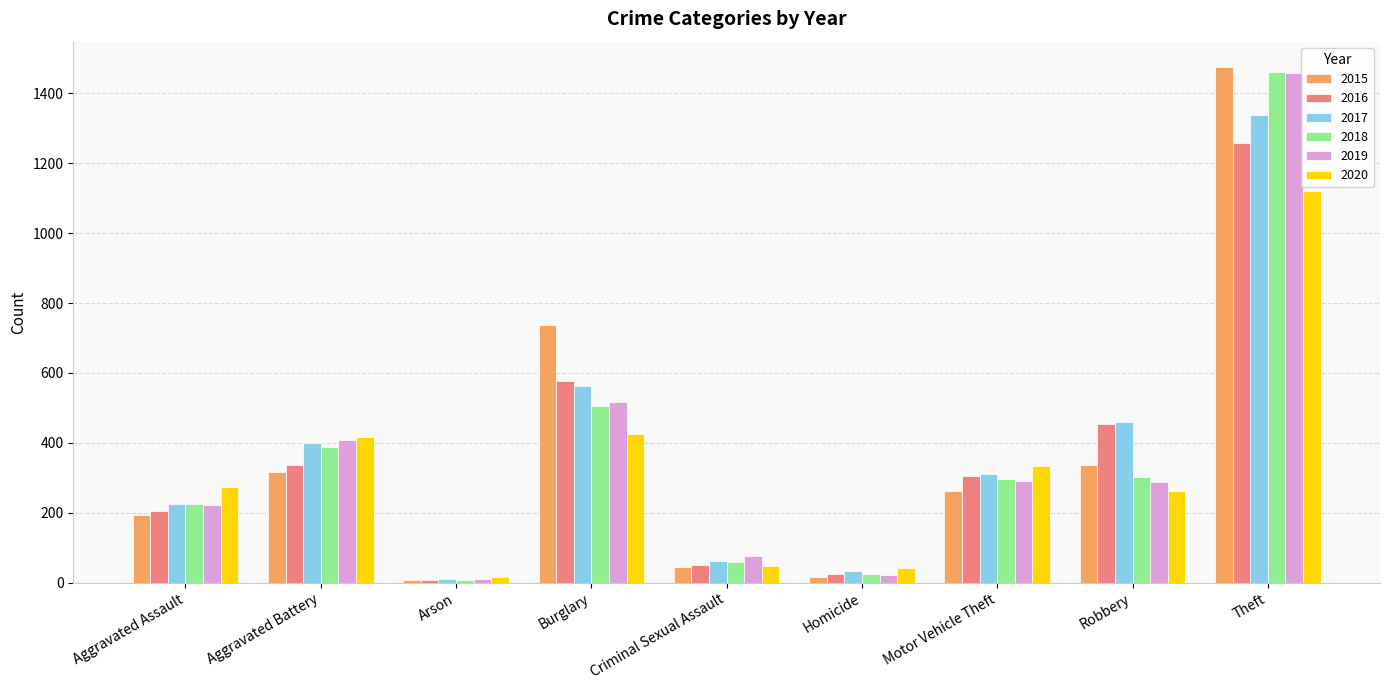

True or false: 2016 has a value of 336 at Aggravated Battery.

True